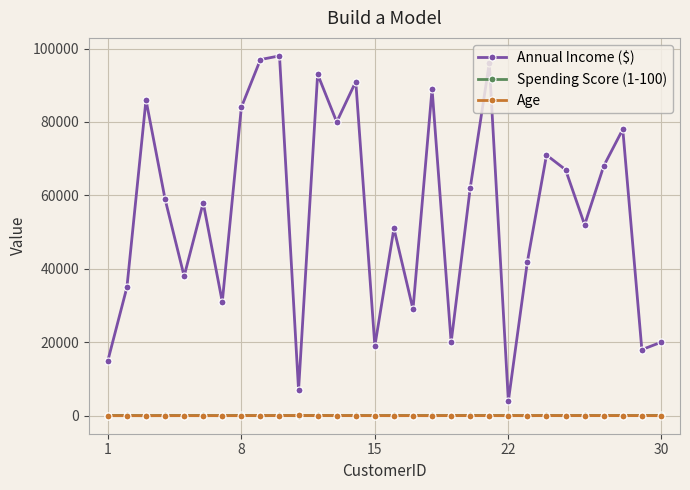

Which series has the largest range (max minus min)?

Annual Income ($)